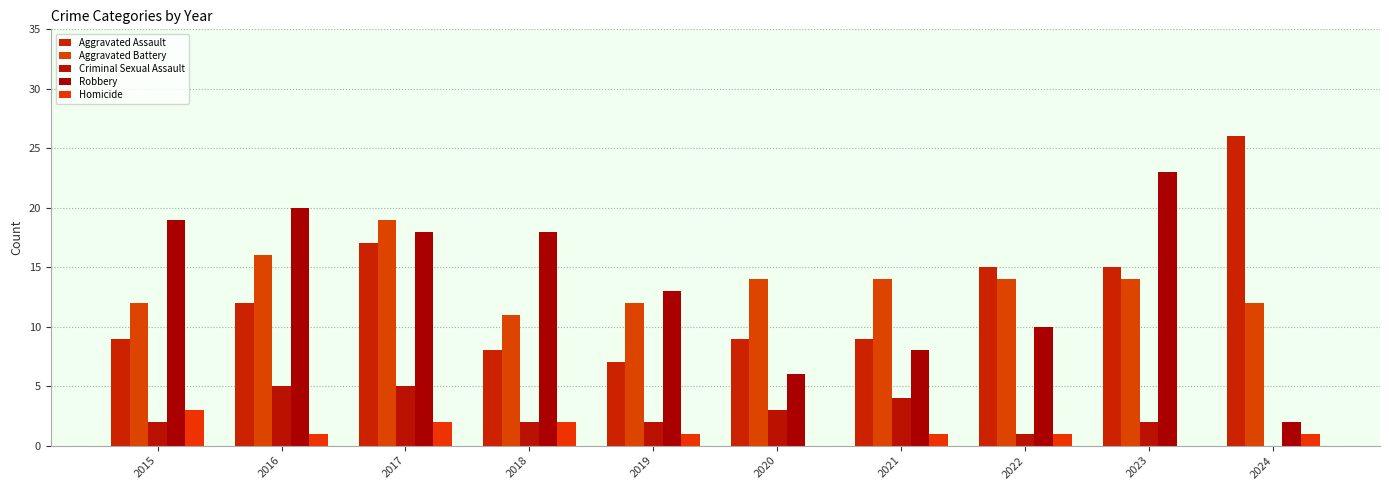

Does the chart contain stacked bars?

No